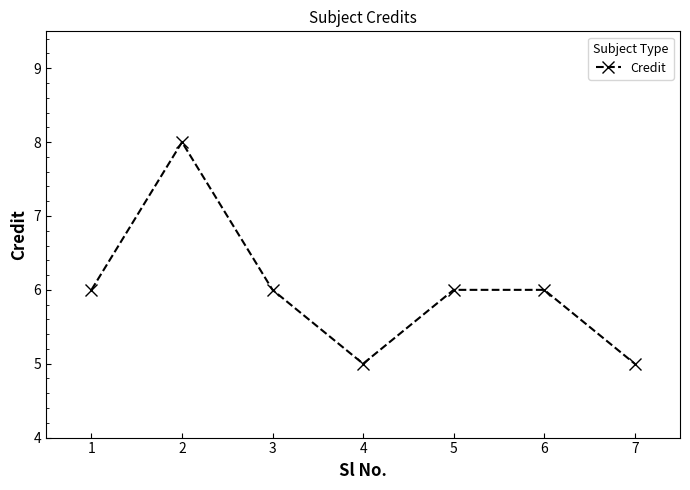

How many categories are shown in the chart?

7